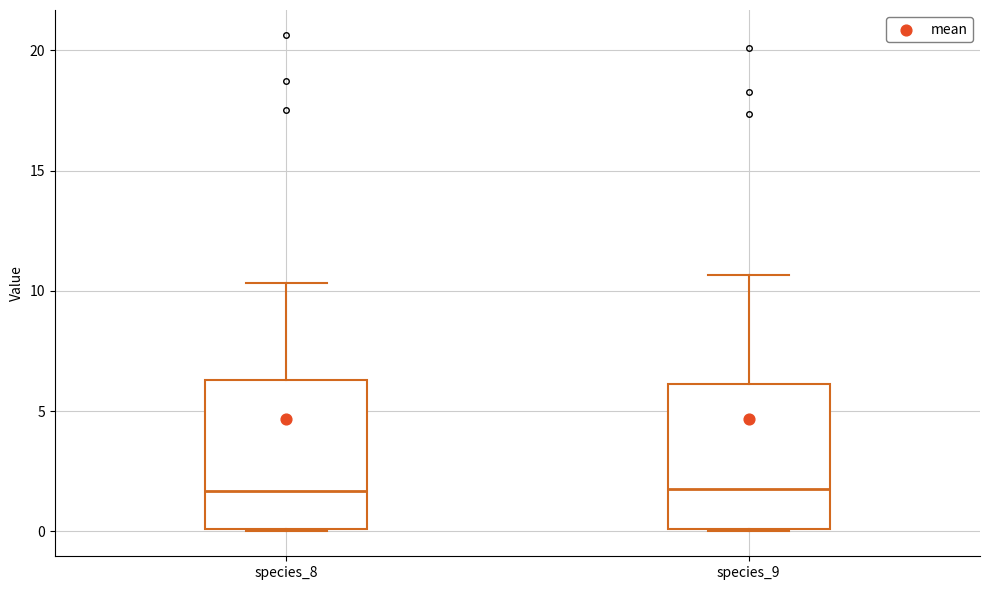

Reading left to right, transcribe this box plot: for each box, give where its median line is, the range the box spans, and where its two whiskers end, as read against the y-axis. The values are not printed on the chart, so give them approximately, as read against the axis.

species_8: median 1.5, box 0.0 to 6.5, whiskers 0.0 to 10.5
species_9: median 2.0, box 0.0 to 6.0, whiskers 0.0 to 10.5